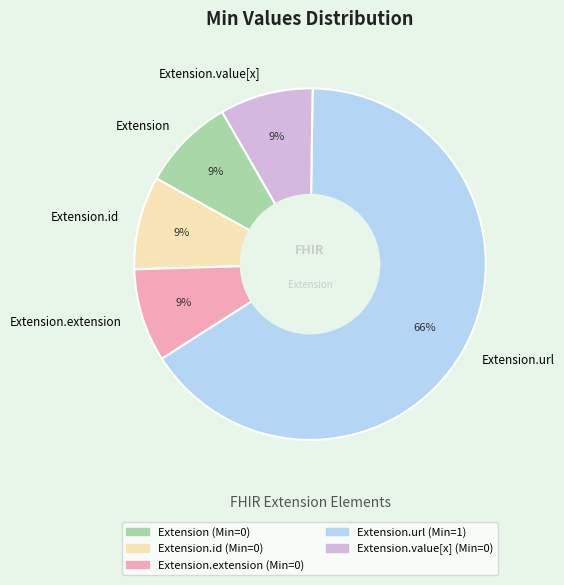

How many slices are in this pie chart?

5